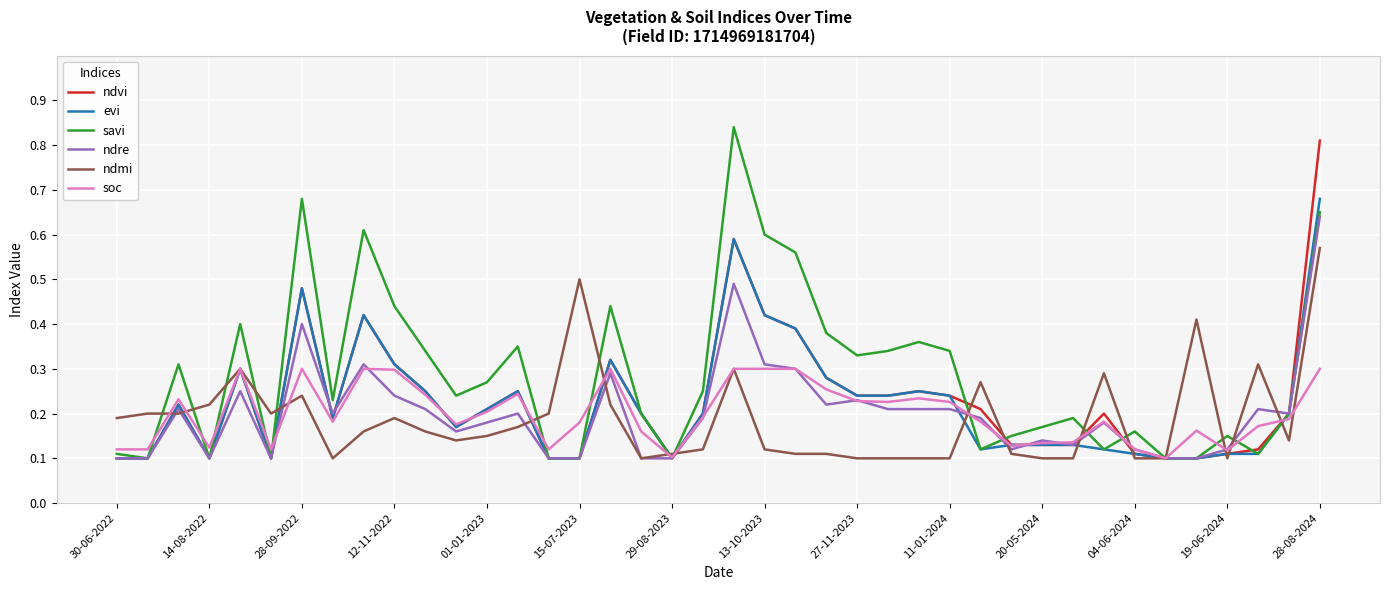

Does the chart have visible grid lines?

Yes